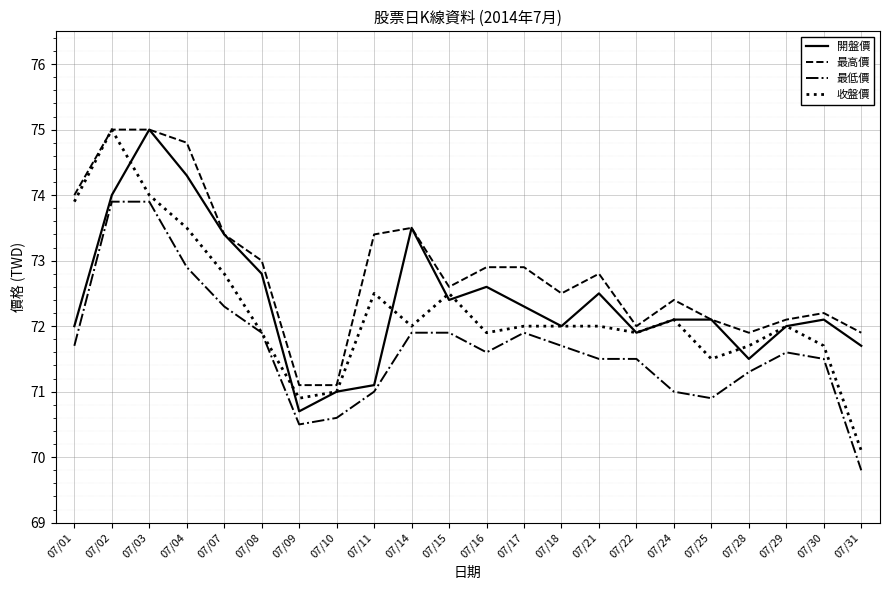

Does the chart have visible grid lines?

Yes